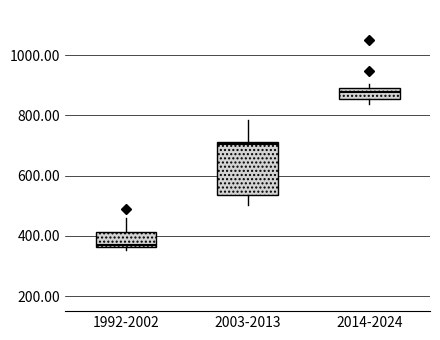

Reading left to right, read every box against the y-axis: the position of its median line, the range the box covers, and the ends of its whiskers. The values are not printed on the chart, so give them approximately, as read against the axis.

1992-2002: median 380, box 360 to 420, whiskers 360 (just below the box's lower edge) to 460
2003-2013: median 700, box 540 to 720, whiskers 500 to 780
2014-2024: median 880, box 860 to 900, whiskers 840 to 900 (just above the box's upper edge)